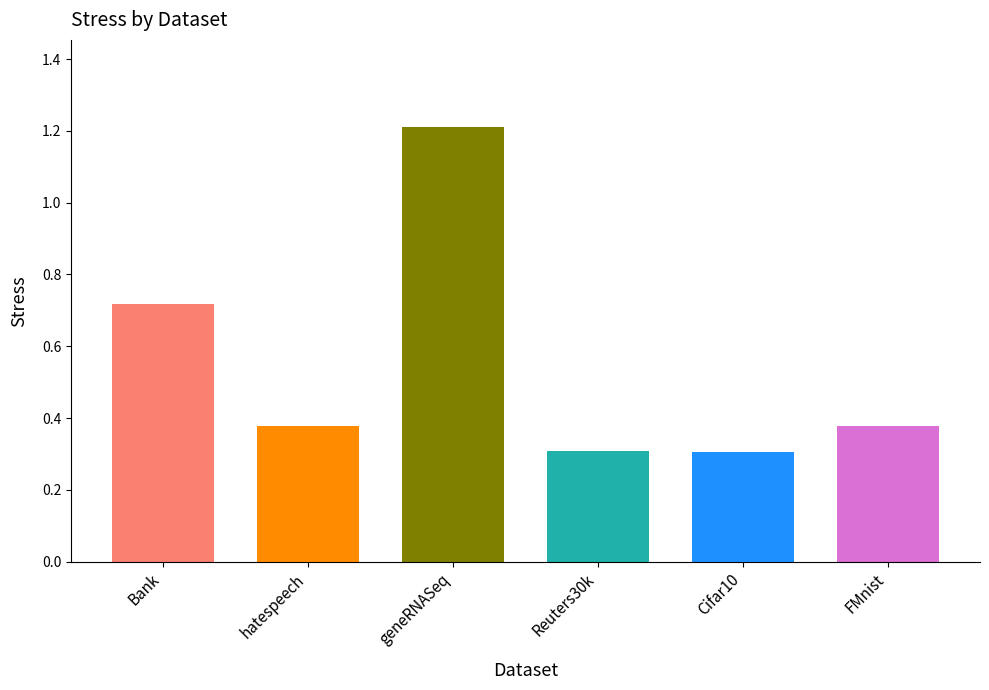

What is the sum of all values?

3.3